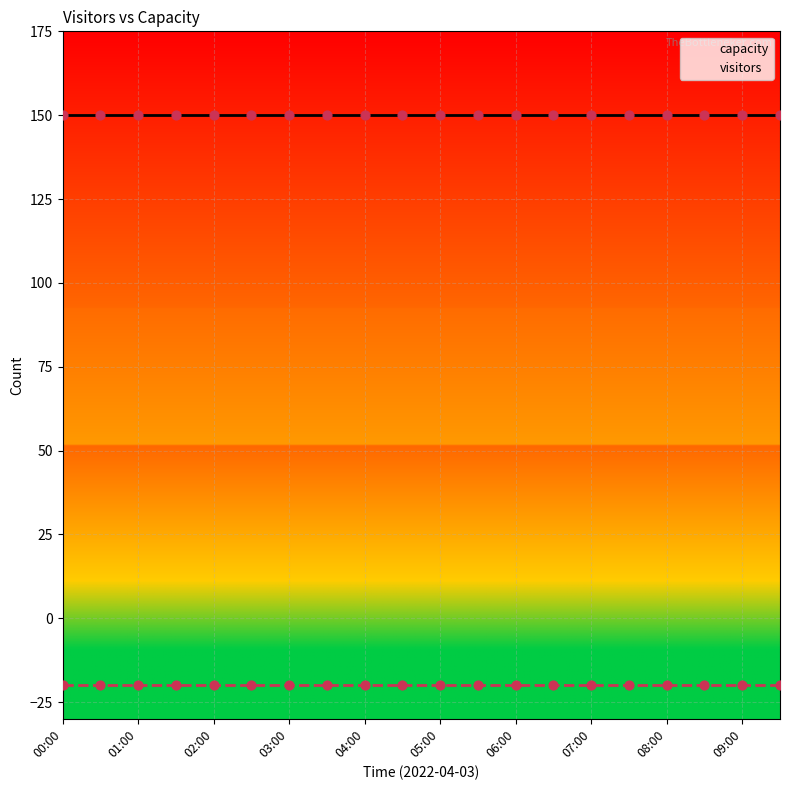

Which series reaches the minimum Y coordinate?

visitors